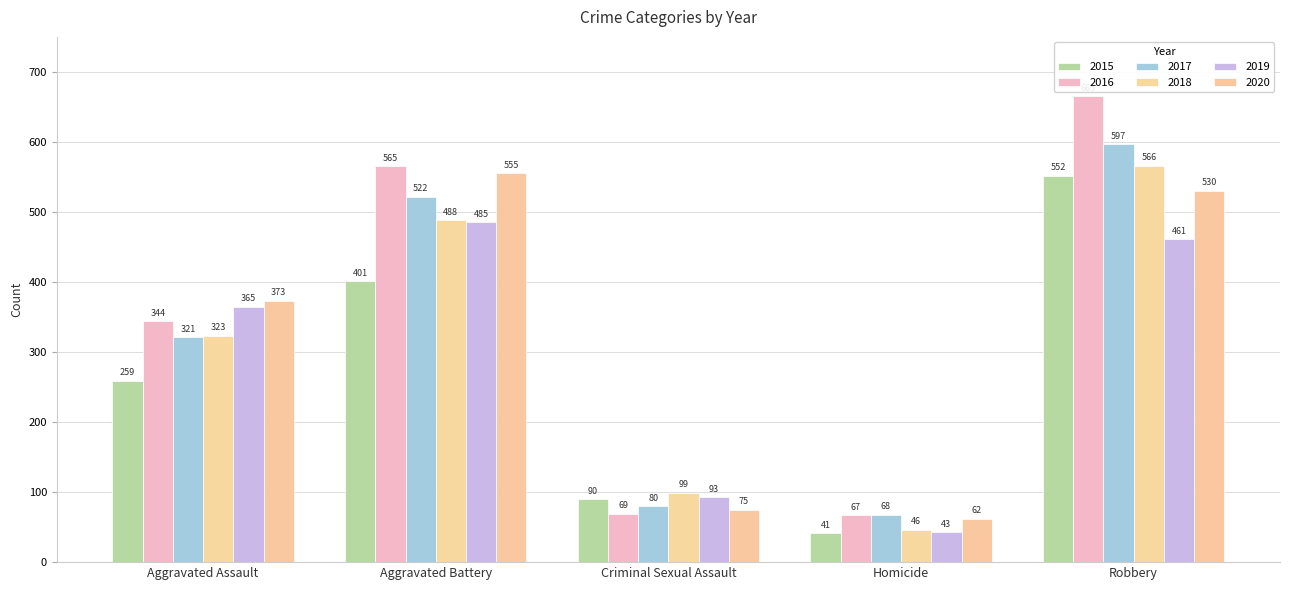

Which category has the highest value across all series?

Robbery